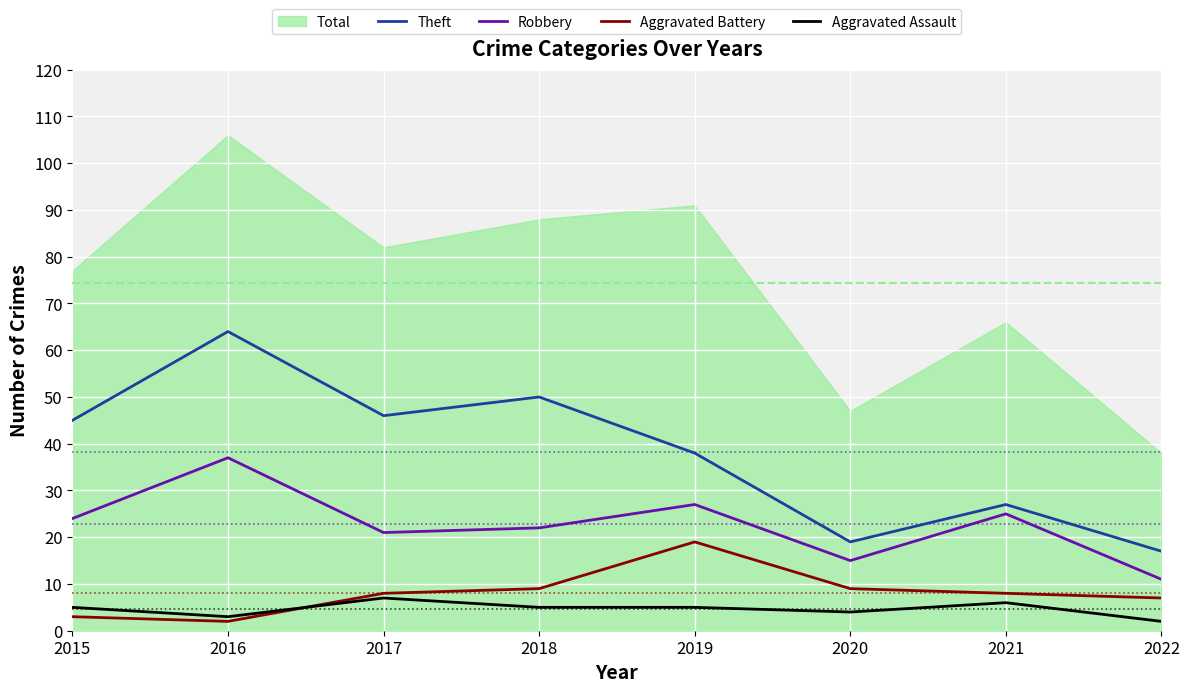

What is the sum of all Robbery values?

182